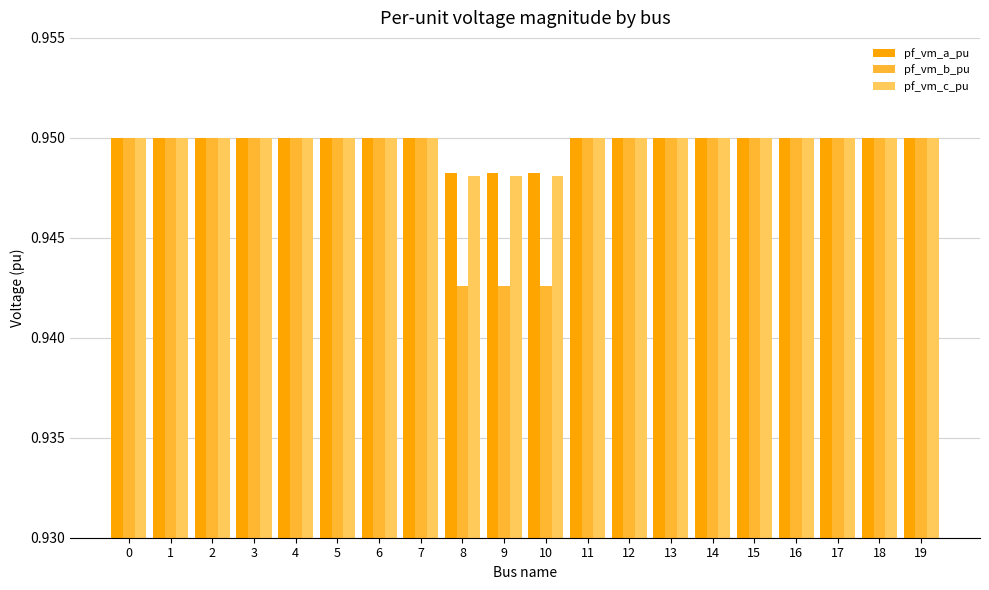

What is the sum of the pf_vm_b_pu values at 19 and 1?

1.9